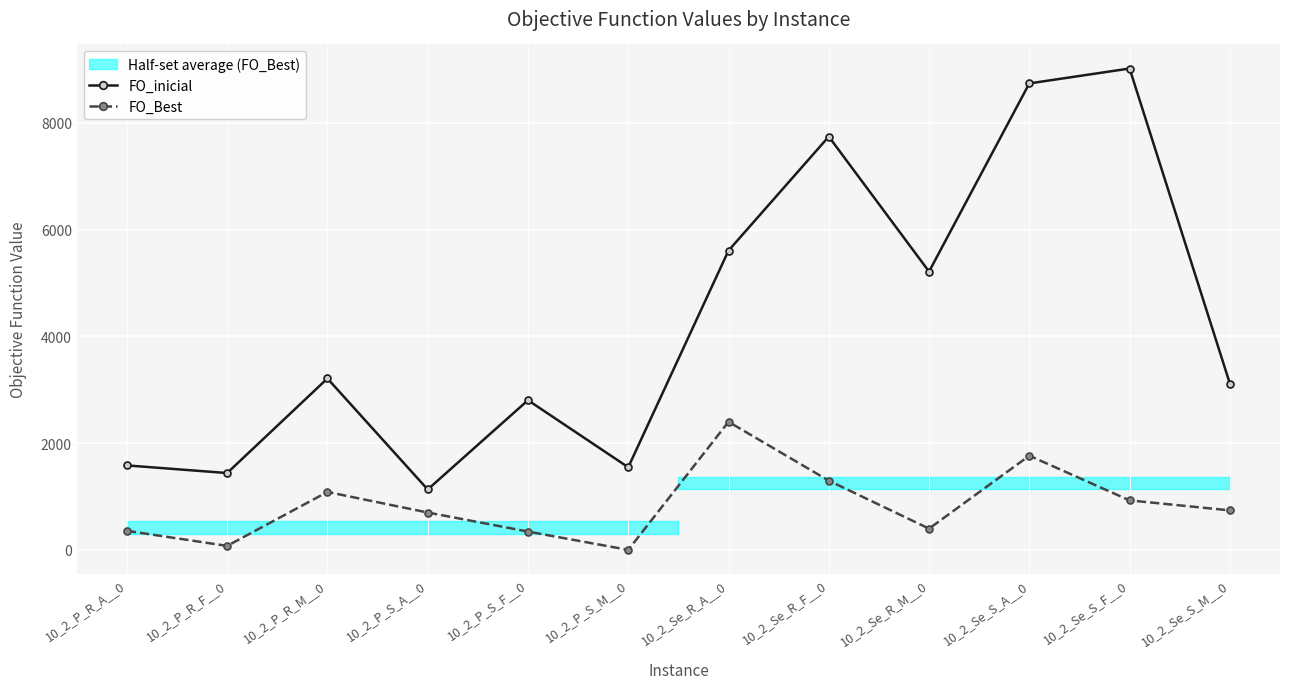

True or false: FO_inicial and FO_Best cross at least once.

False